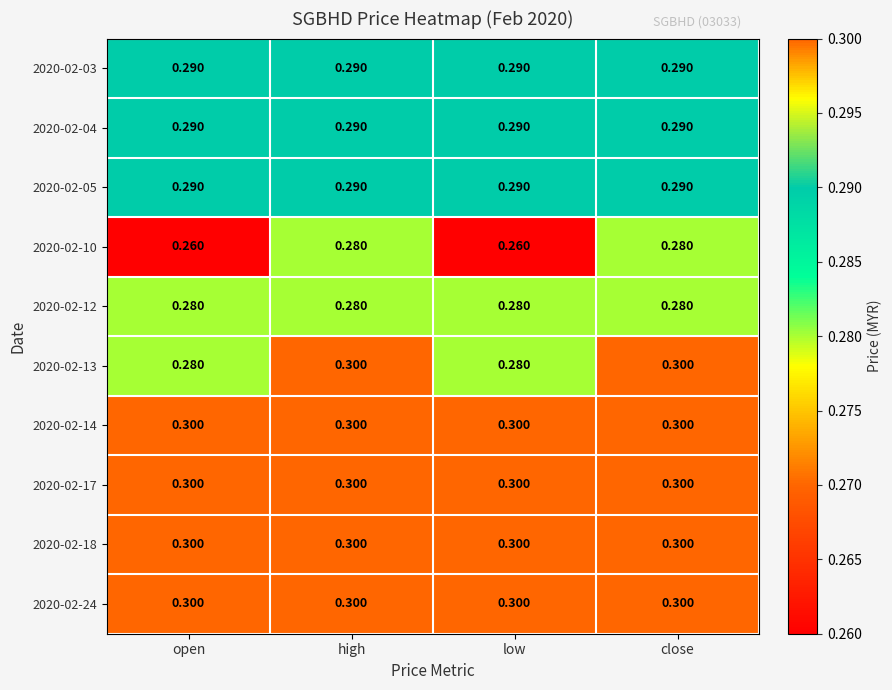

How many data points does each series have?

4